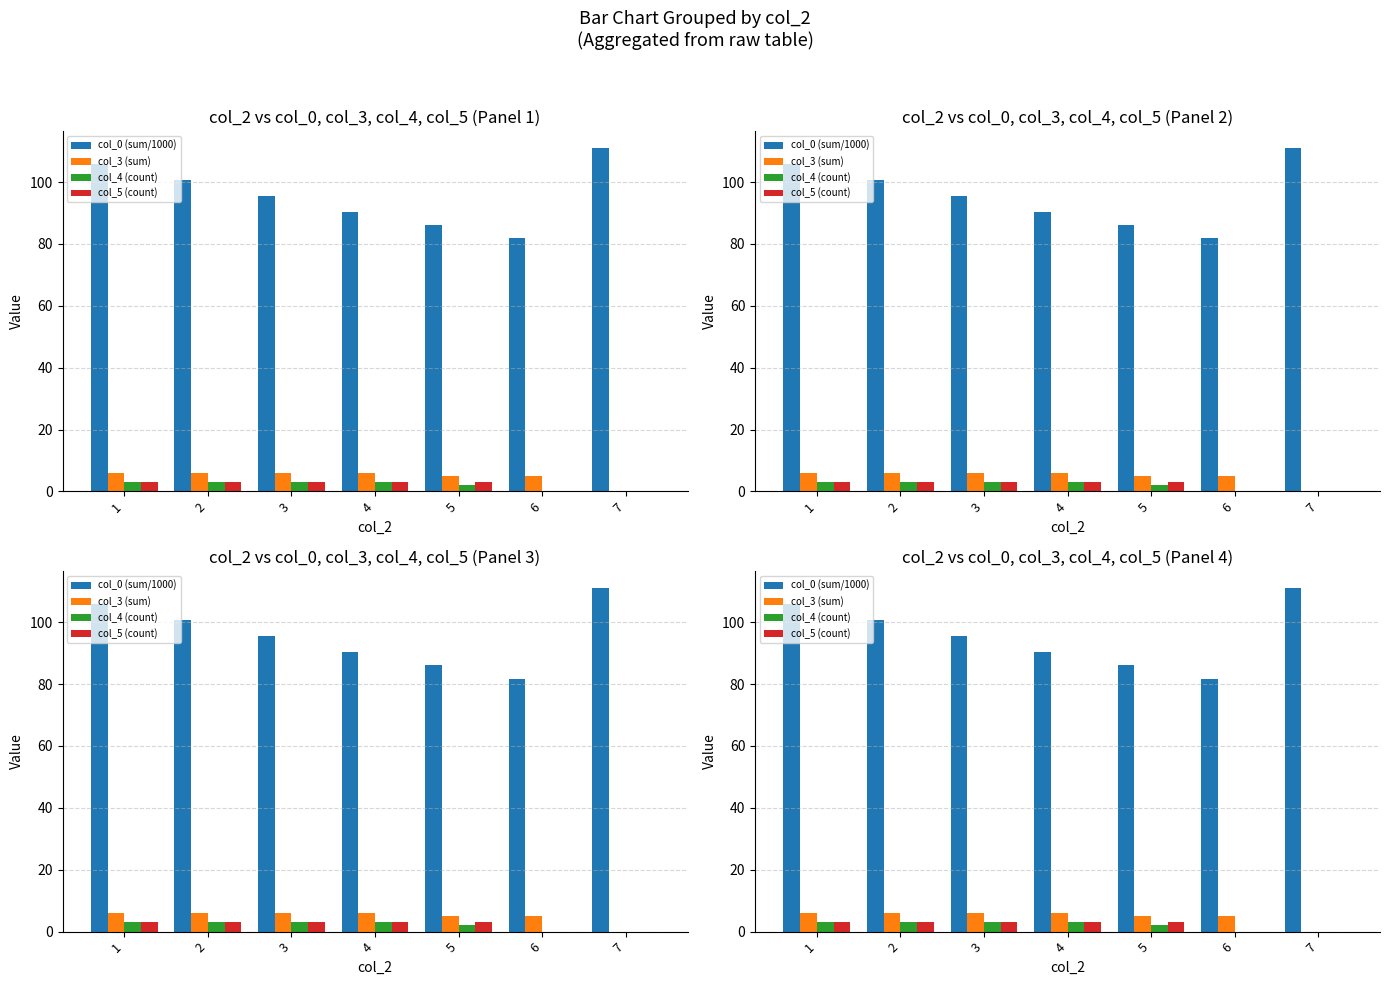

How many positive values does the col_3 (sum) series have?

6